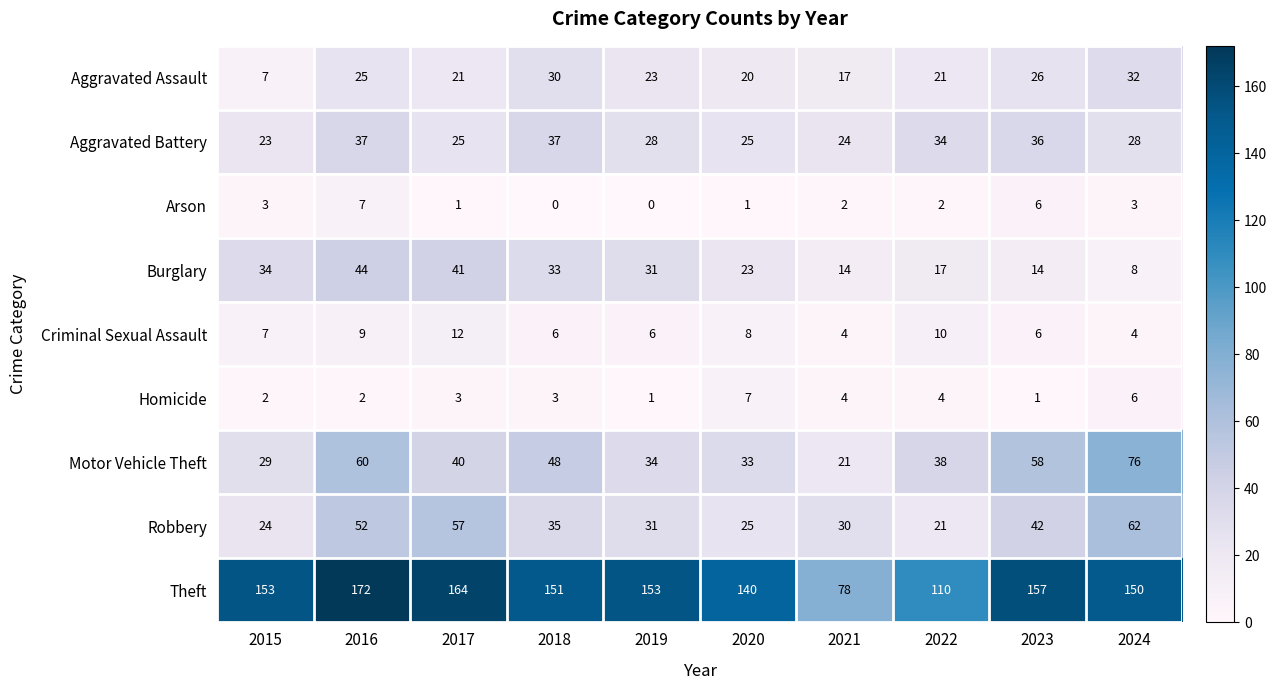

Rank the series at 2017 from lowest to highest value.

Arson, Homicide, Criminal Sexual Assault, Aggravated Assault, Aggravated Battery, Motor Vehicle Theft, Burglary, Robbery, Theft